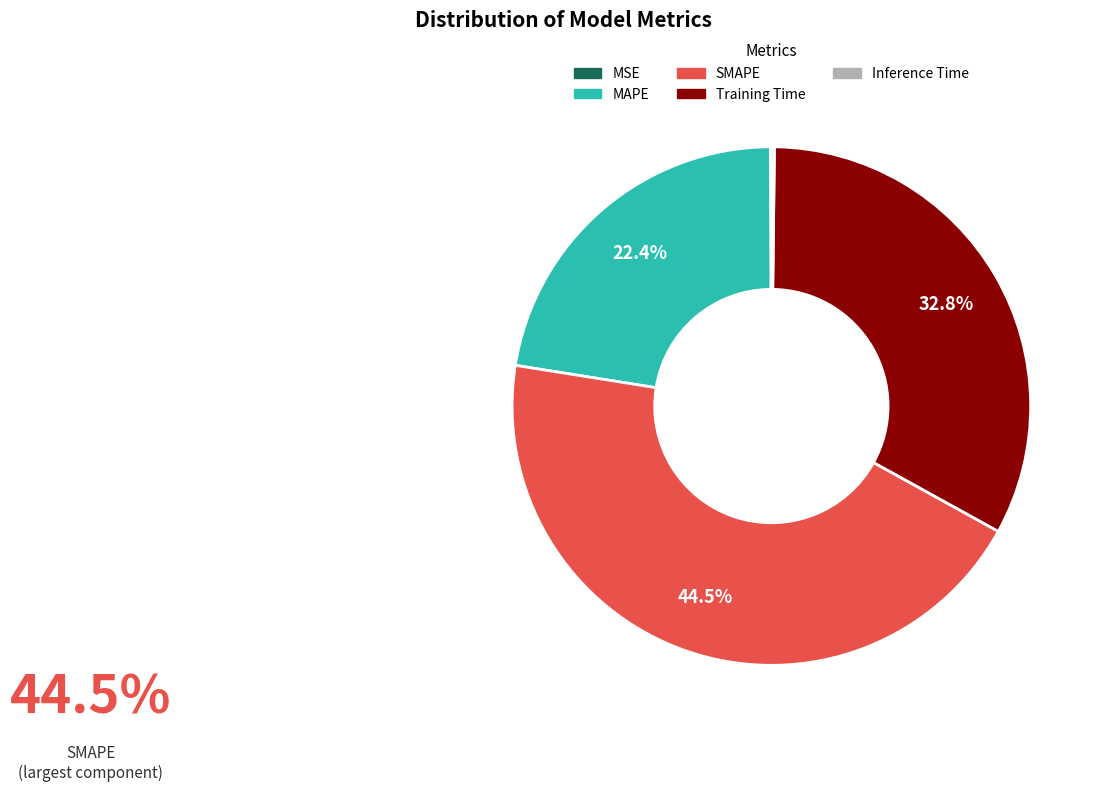

Does any single category account for the majority?

No